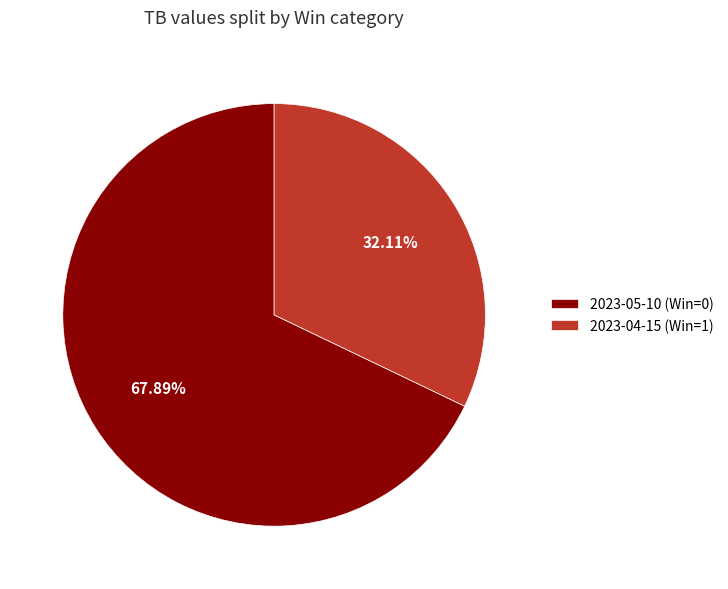

What percentage is the 2023-05-10 (Win=0) slice, to the nearest percent?

68%